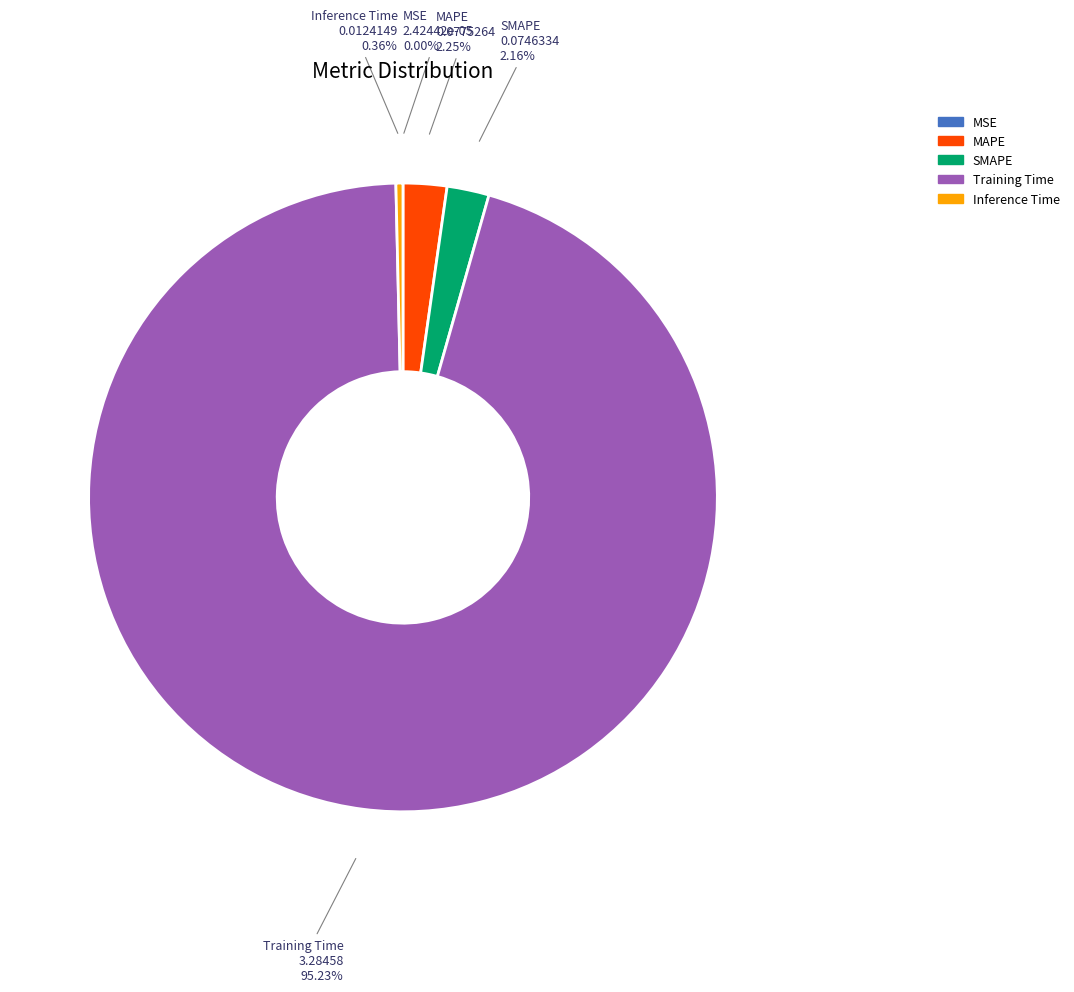

Combined, do Inference Time and Training Time account for over 50%?

Yes